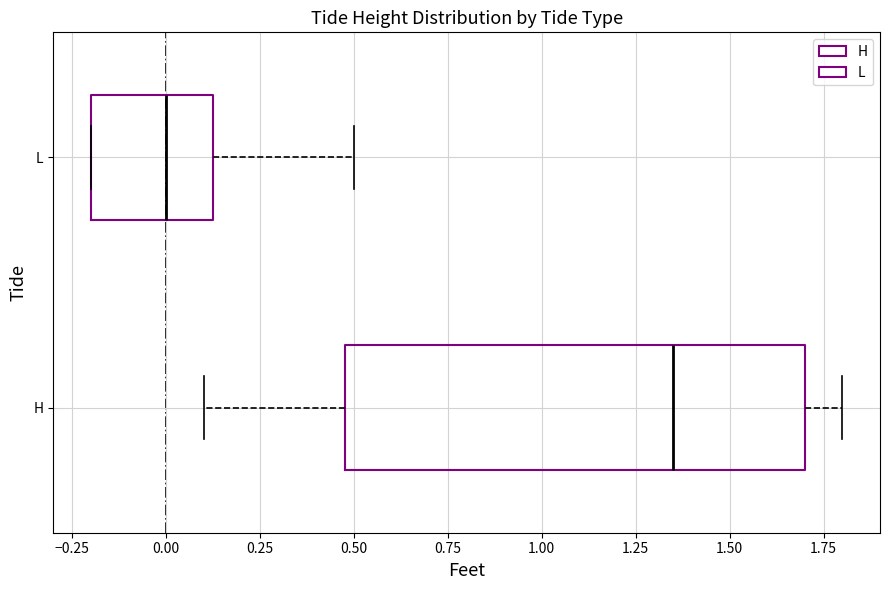

Which box's median line is the furthest to the left?

L